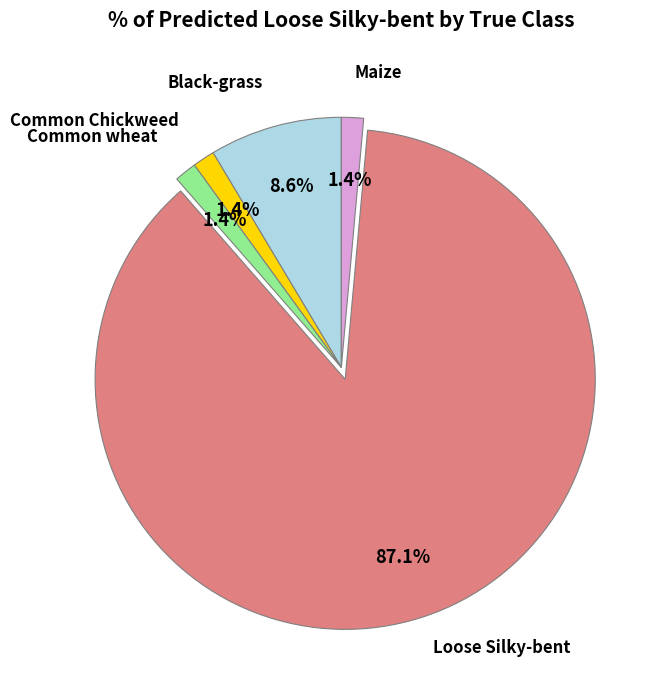

Is there a majority slice in this chart?

Yes